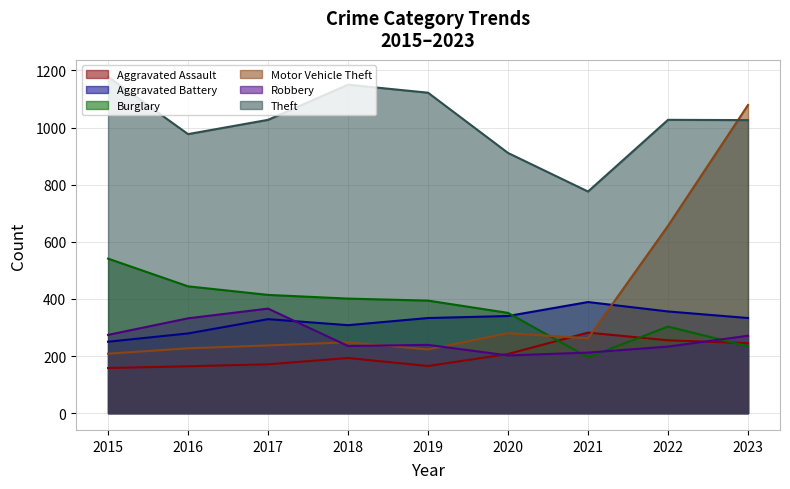

True or false: Aggravated Assault has more than 2 points higher than both neighbors.

False